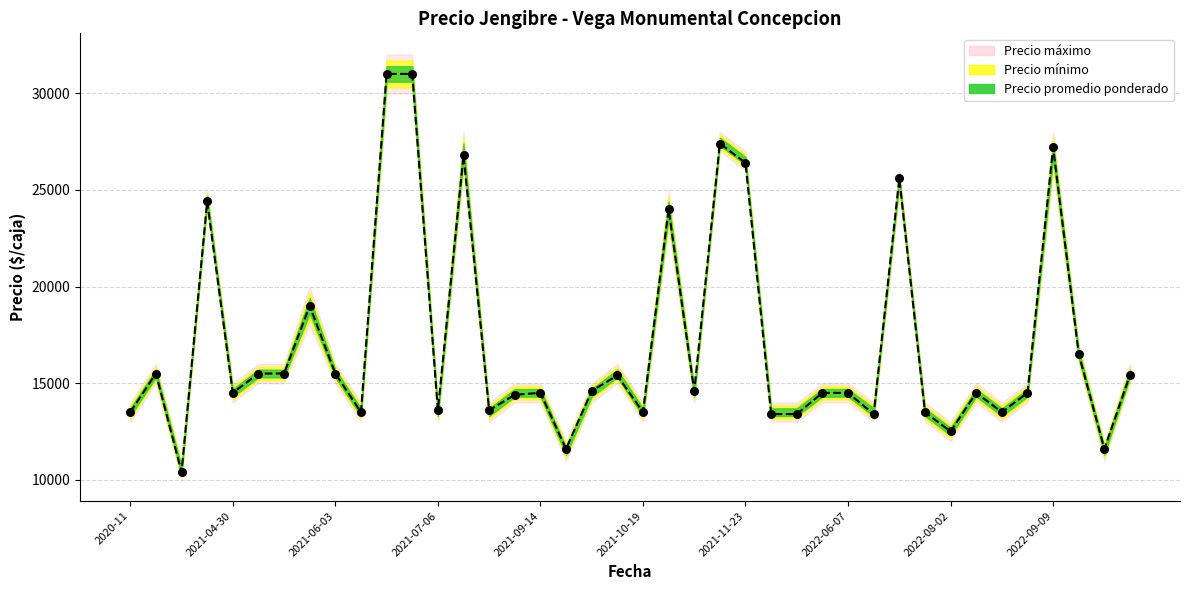

At how many categories does at least one series exceed 15499?

15